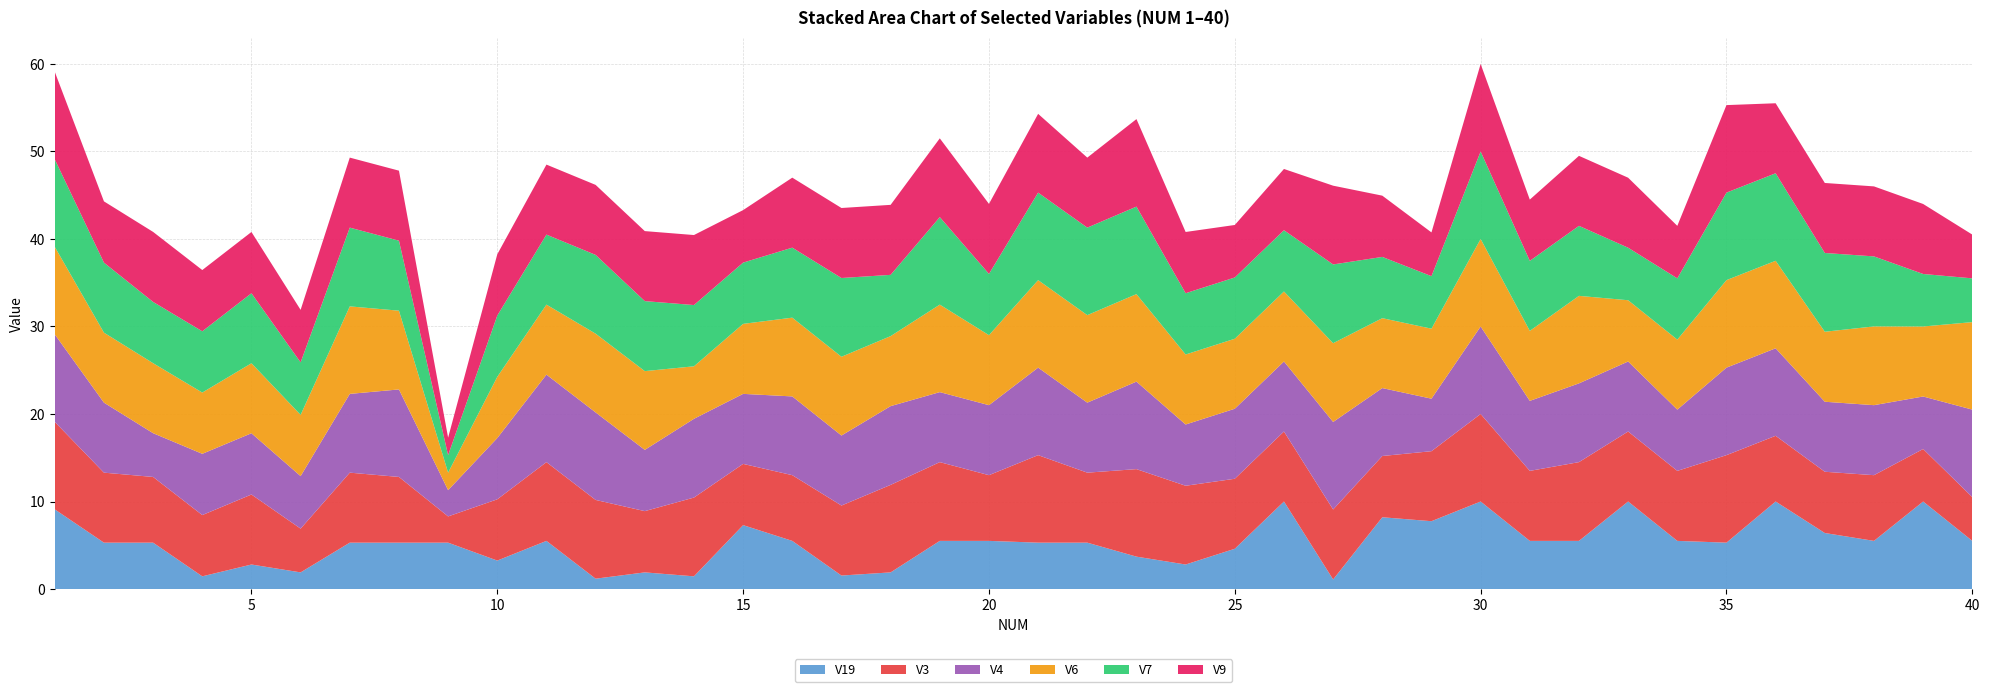

Reading left to right, extract all data points from this chart.

V19: 9.1	5.3	5.3	1.4	2.8	1.9	5.3	5.3	5.3	3.2	5.5	1.2	1.9	1.4	7.3	5.5	1.5	1.9	5.5	5.5	5.3	5.3	3.7	2.8	4.6	10.0	1.1	8.2	7.8	10.0	5.5	5.5	10.0	5.5	5.3	10.0	6.4	5.5	10.0	5.5
V3: 10.0	8.0	7.5	7.0	8.0	5.0	8.0	7.5	3.0	7.0	9.0	9.0	7.0	9.0	7.0	7.5	8.0	10.0	9.0	7.5	10.0	8.0	10.0	9.0	8.0	8.0	8.0	7.0	8.0	10.0	8.0	9.0	8.0	8.0	10.0	7.5	7.0	7.5	6.0	5.0
V4: 10.0	8.0	5.0	7.0	7.0	6.0	9.0	10.0	3.0	7.0	10.0	10.0	7.0	9.0	8.0	9.0	8.0	9.0	8.0	8.0	10.0	8.0	10.0	7.0	8.0	8.0	10.0	7.8	6.0	10.0	8.0	9.0	8.0	7.0	10.0	10.0	8.0	8.0	6.0	10.0
V6: 10.0	8.0	8.0	7.0	8.0	7.0	10.0	9.0	2.0	7.0	8.0	9.0	9.0	6.0	8.0	9.0	9.0	8.0	10.0	8.0	10.0	10.0	10.0	8.0	8.0	8.0	9.0	8.0	8.0	10.0	8.0	10.0	7.0	8.0	10.0	10.0	8.0	9.0	8.0	10.0
V7: 10.0	8.0	7.0	7.0	8.0	6.0	9.0	8.0	2.0	7.0	8.0	9.0	8.0	7.0	7.0	8.0	9.0	7.0	10.0	7.0	10.0	10.0	10.0	7.0	7.0	7.0	9.0	7.0	6.0	10.0	8.0	8.0	6.0	7.0	10.0	10.0	9.0	8.0	6.0	5.0
V9: 10.0	7.0	8.0	7.0	7.0	6.0	8.0	8.0	2.0	7.0	8.0	8.0	8.0	8.0	6.0	8.0	8.0	8.0	9.0	8.0	9.0	8.0	10.0	7.0	6.0	7.0	9.0	7.0	5.0	10.0	7.0	8.0	8.0	6.0	10.0	8.0	8.0	8.0	8.0	5.0